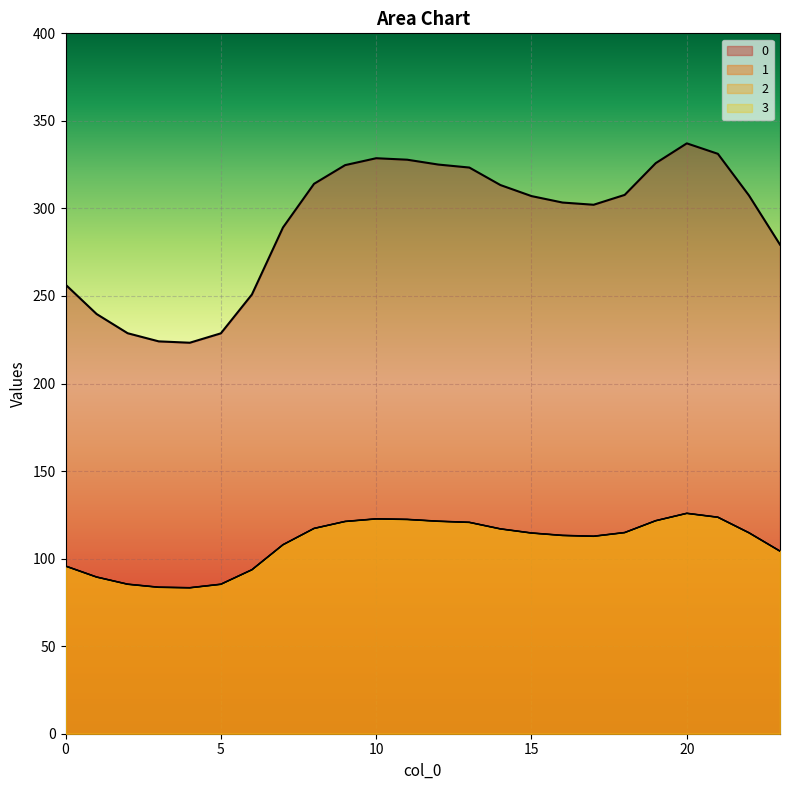

Does the chart display data point markers on the line(s)?

No